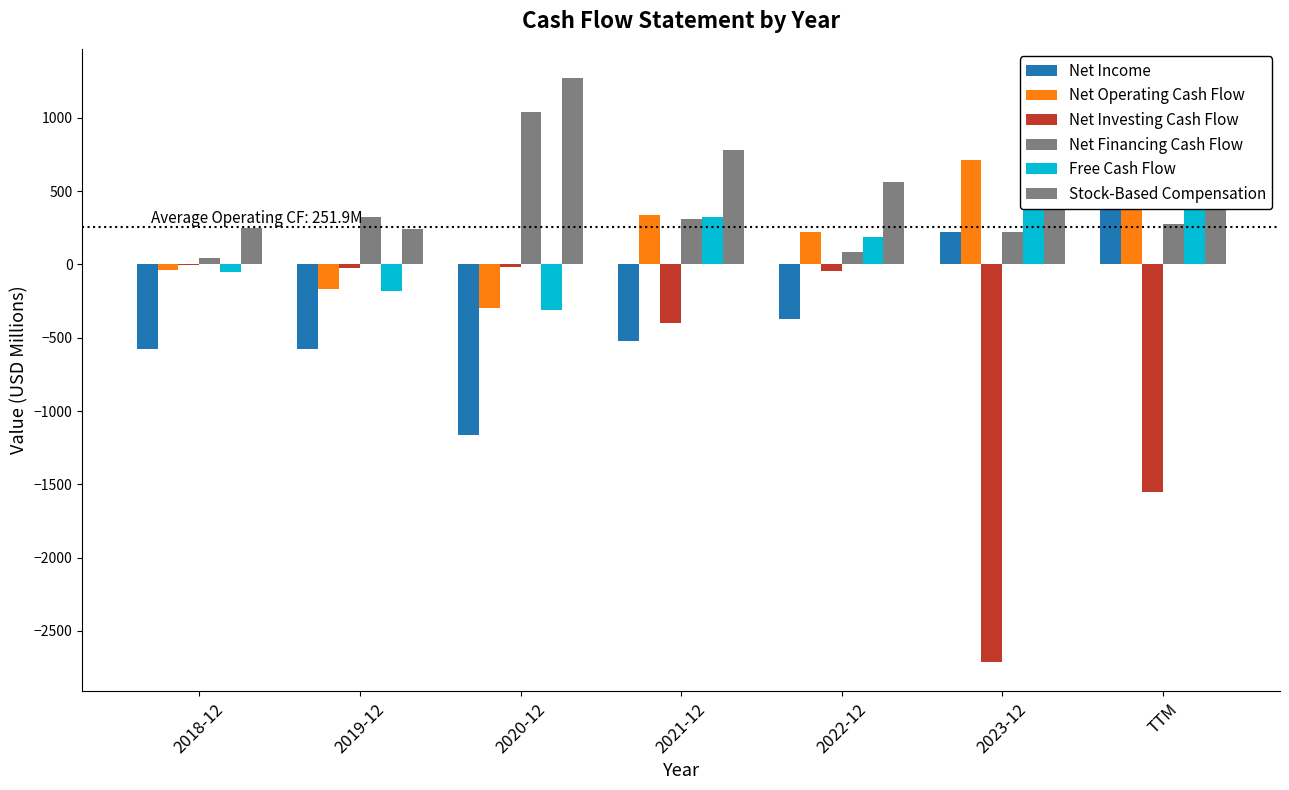

How many groups of bars are there?

7